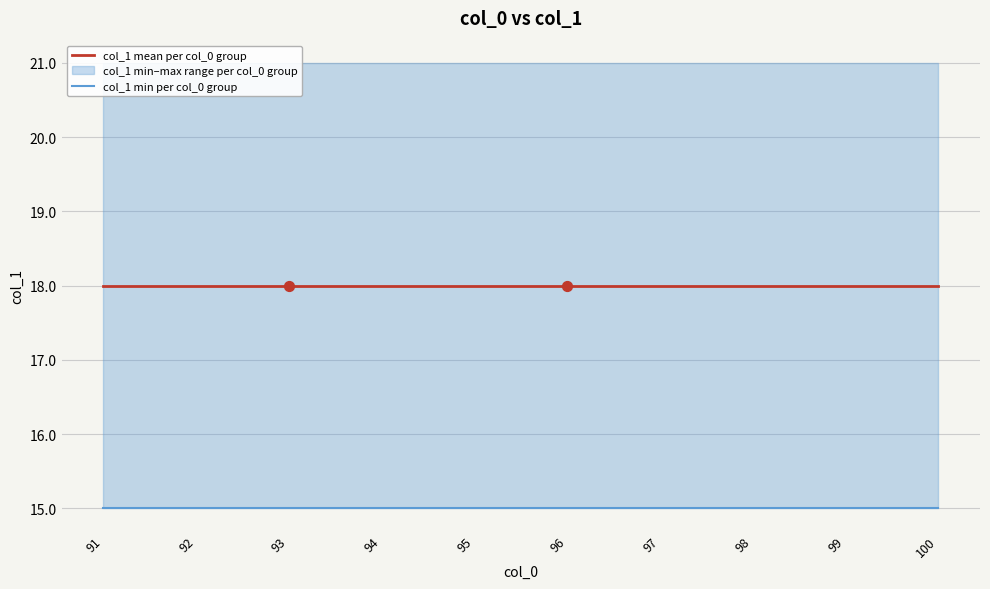

At which category is the sum across all series the highest?

91